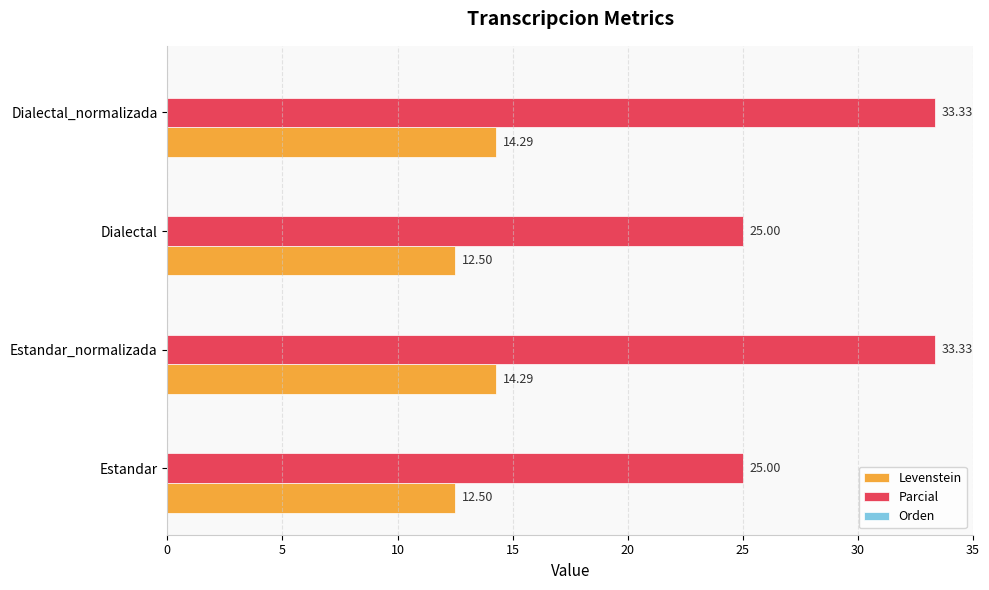

Which series changed the most between Estandar and Estandar_normalizada?

Parcial